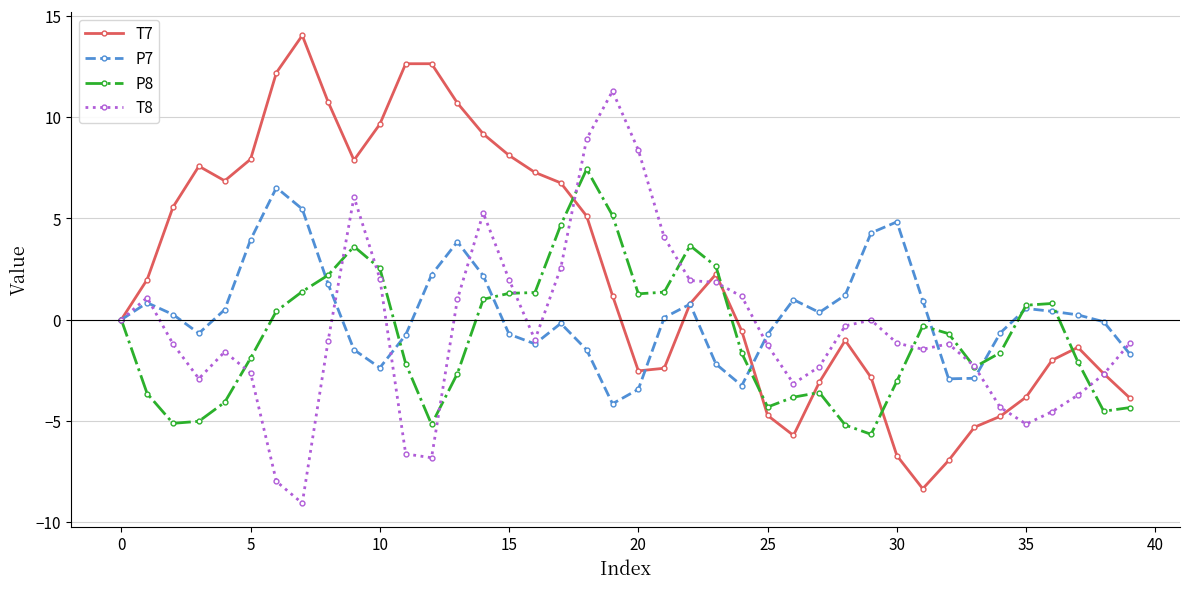

What is the value of the T7 point at the 28th from the left?

-3.1